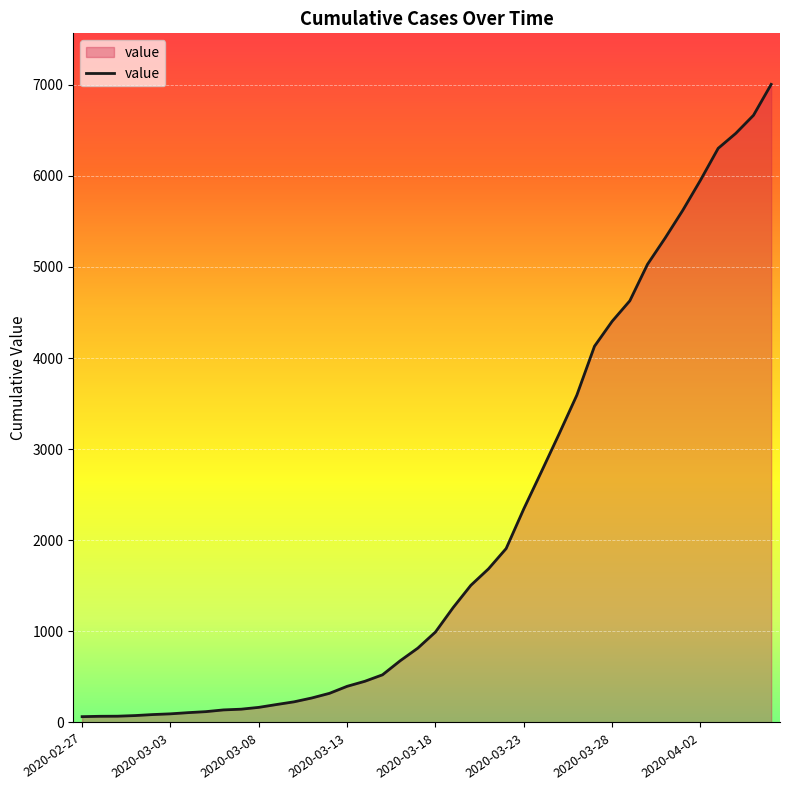

What is the greatest value displayed?

7003